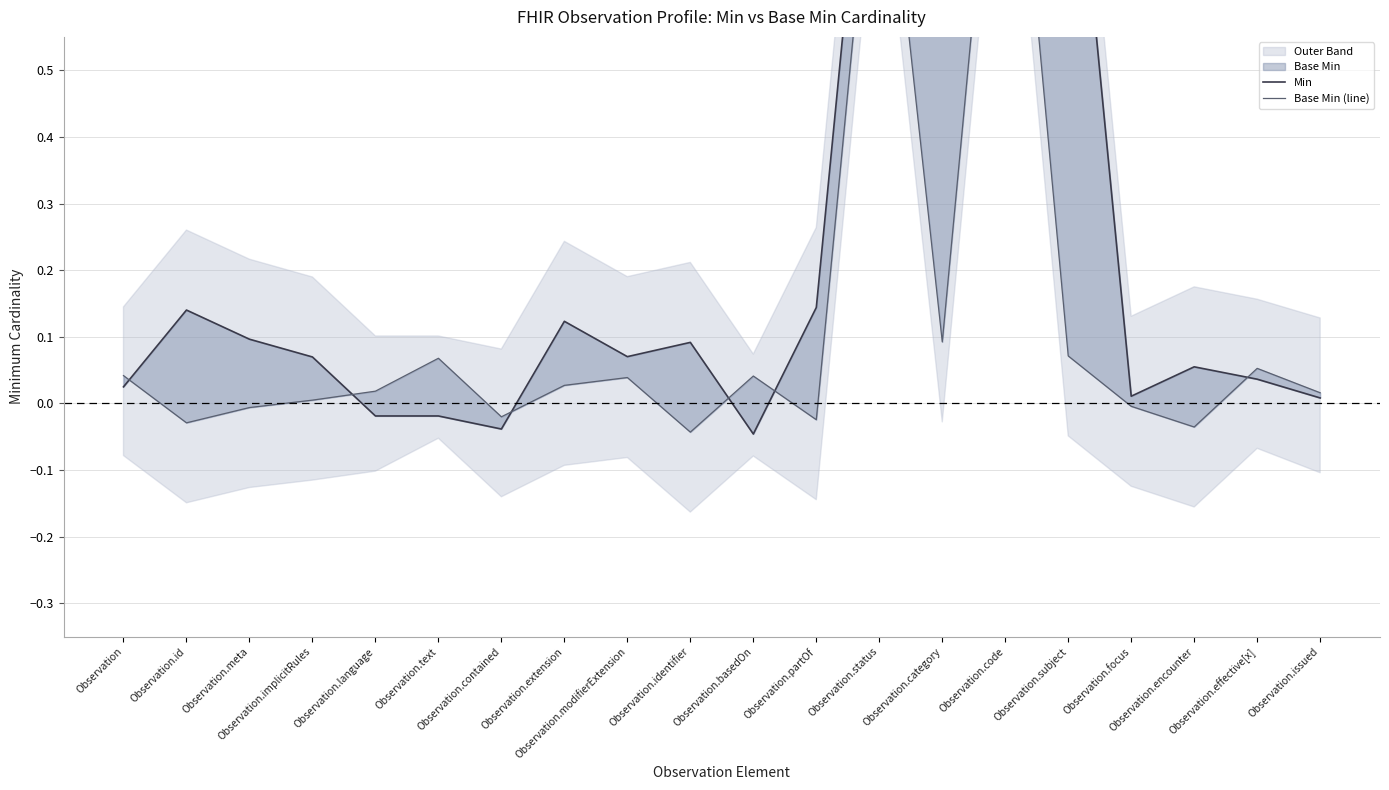

What is the highest value of the Min series?

1.1